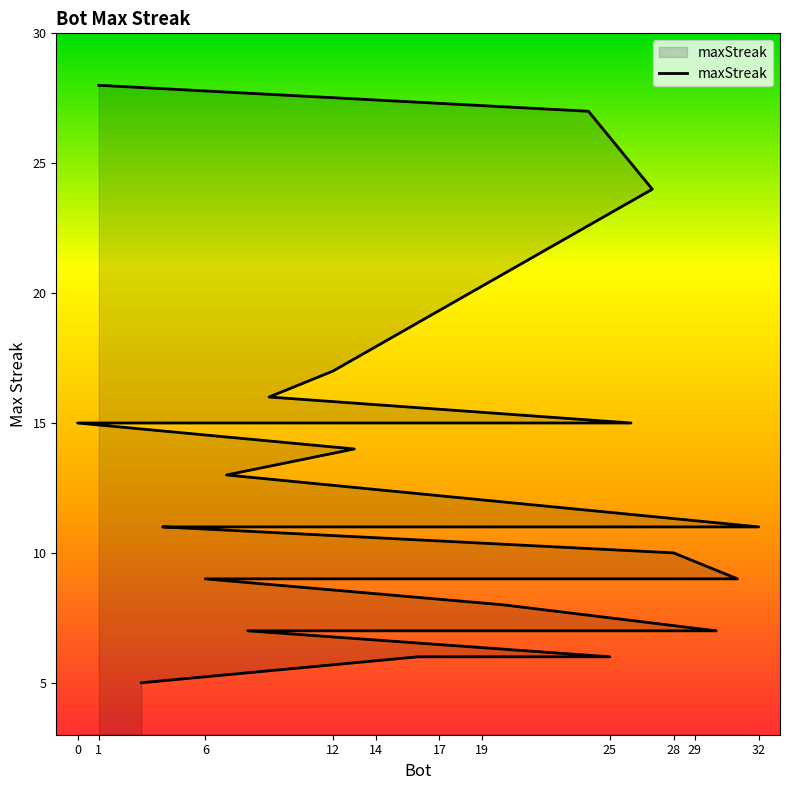

True or false: the data has more than 2 interior local peaks.

False